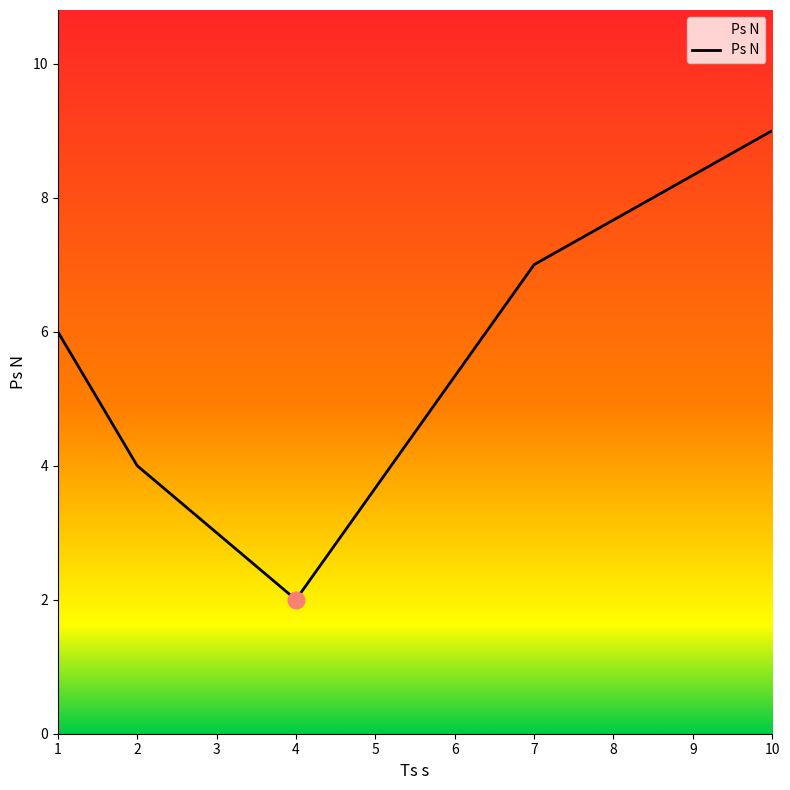

Reading left to right, list all the values displayed in this chart.

6	4	2	7	9